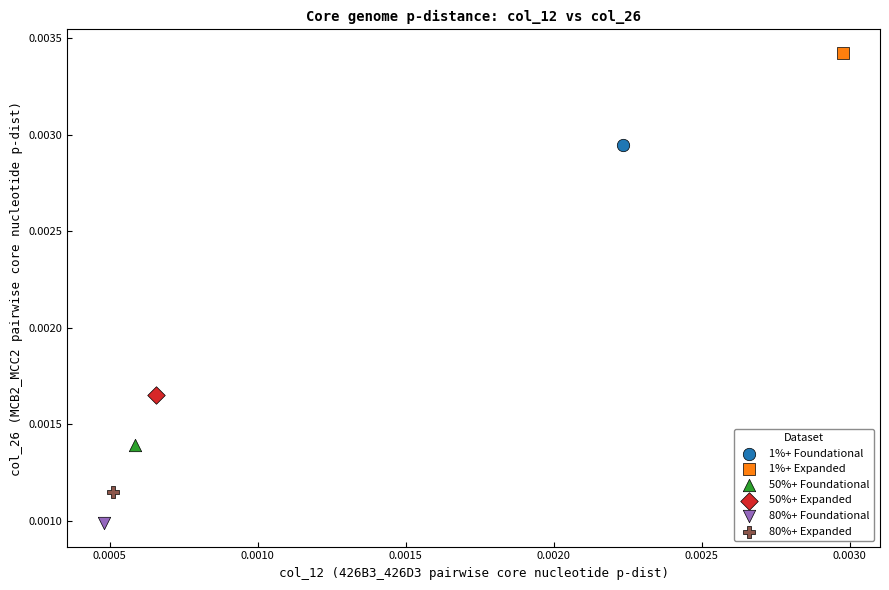

What are all the series names shown in the legend?

1%+ Foundational, 1%+ Expanded, 50%+ Foundational, 50%+ Expanded, 80%+ Foundational, 80%+ Expanded